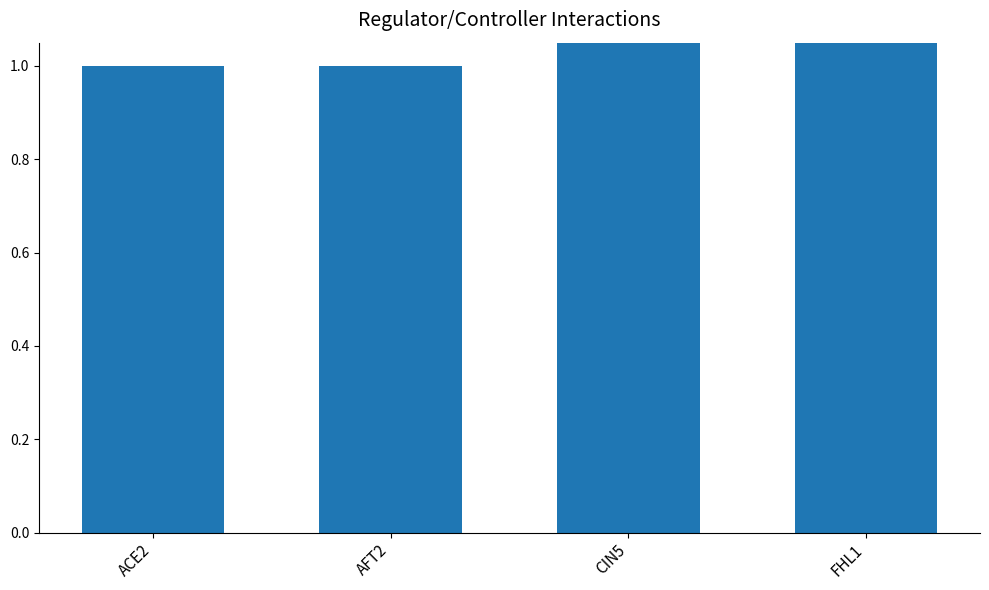

Reading left to right, extract all data points from this chart.

1	1	2	2